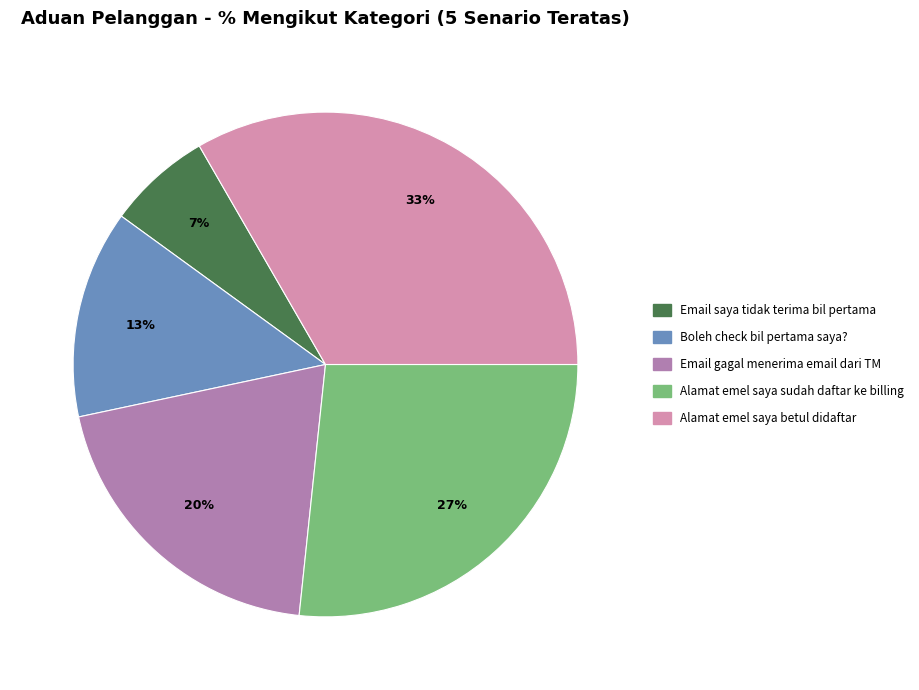

Which category has the biggest portion of the pie?

Alamat emel saya betul didaftar